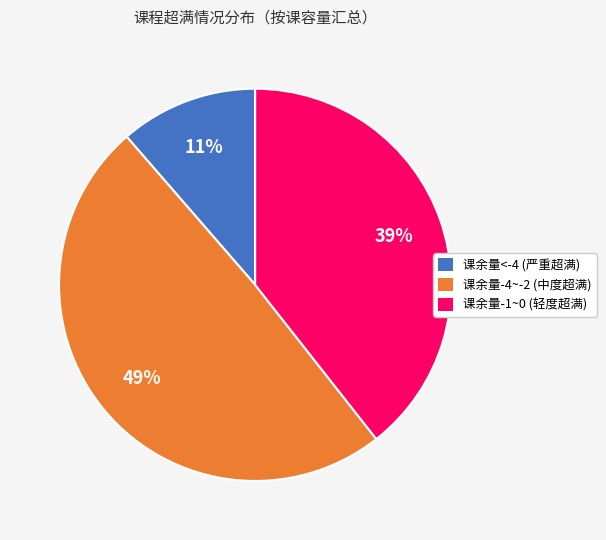

Do 课余量<-4 (严重超满) and 课余量-4~-2 (中度超满) together represent more than half of the pie?

Yes